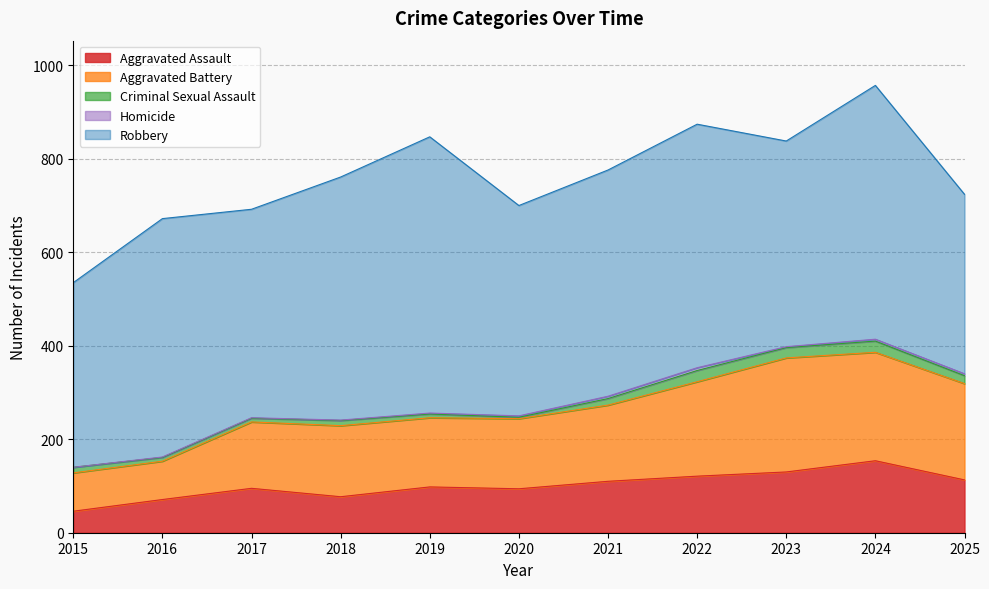

Does the chart have visible grid lines?

Yes